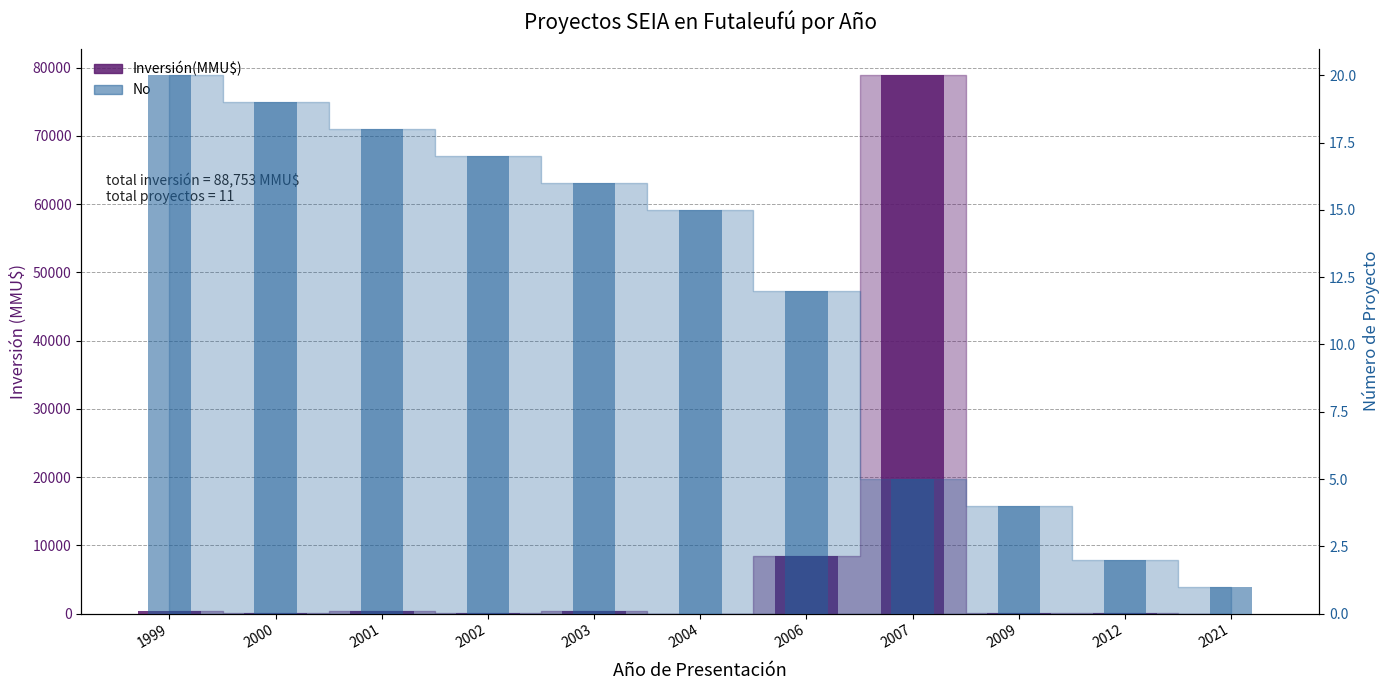

What is the difference between the second highest and second lowest values in the No series?

17